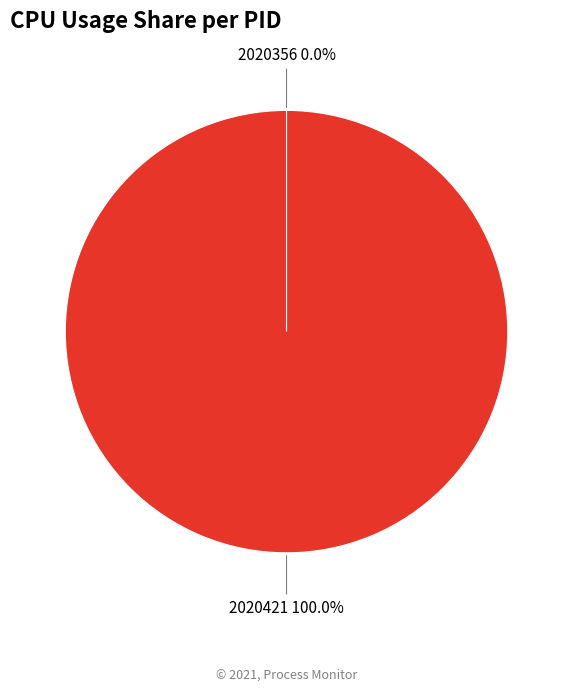

To the nearest percent, what percentage of the pie is 2020421?

100%